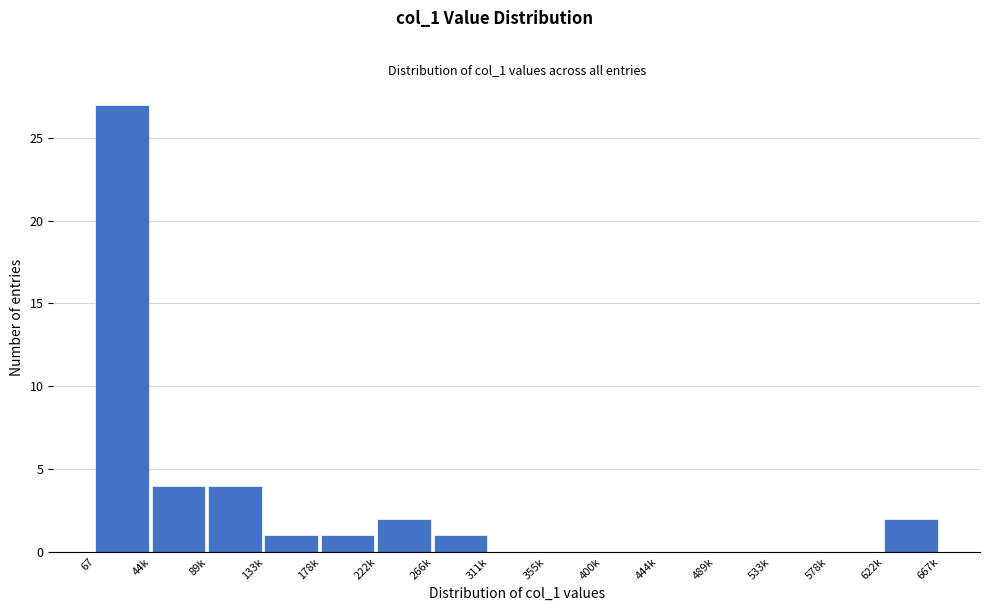

Reading left to right, extract all data points from this chart.

67=27	44k=4	89k=4	133k=1	178k=1	222k=2	266k=1	311k=0	355k=0	400k=0	444k=0	489k=0	533k=0	578k=0	622k=2